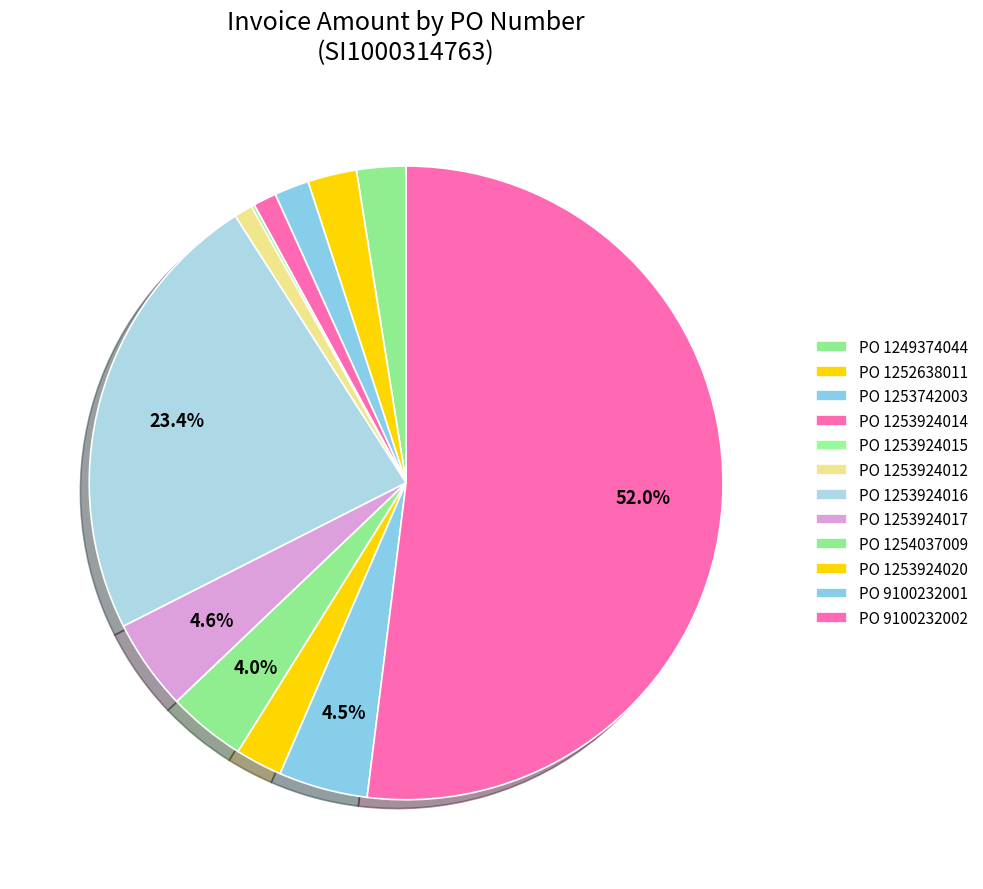

Is there a majority slice in this chart?

Yes